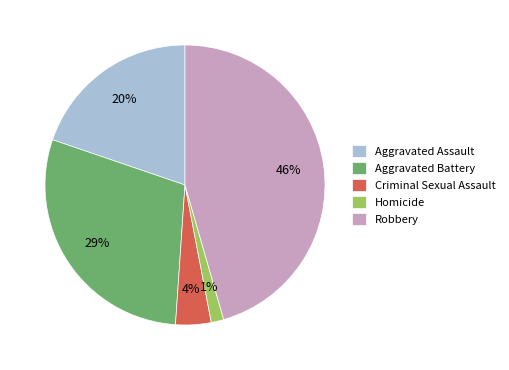

True or false: Robbery accounts for 31% of the total.

False